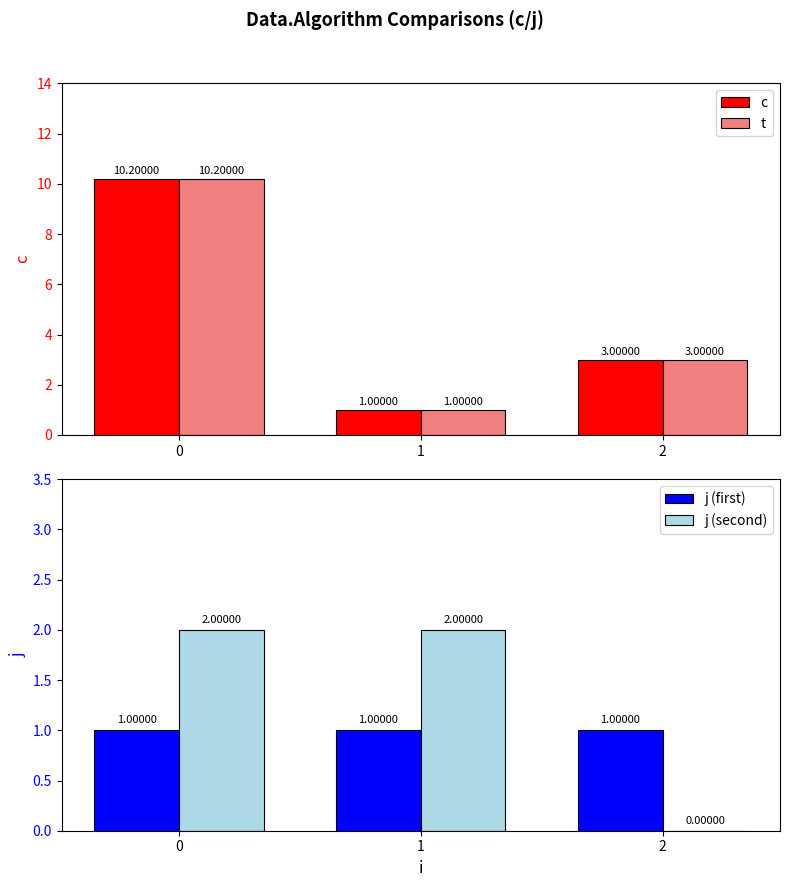

Rank the series by their maximum value, from lowest to highest.

j (first), j (second), c, t